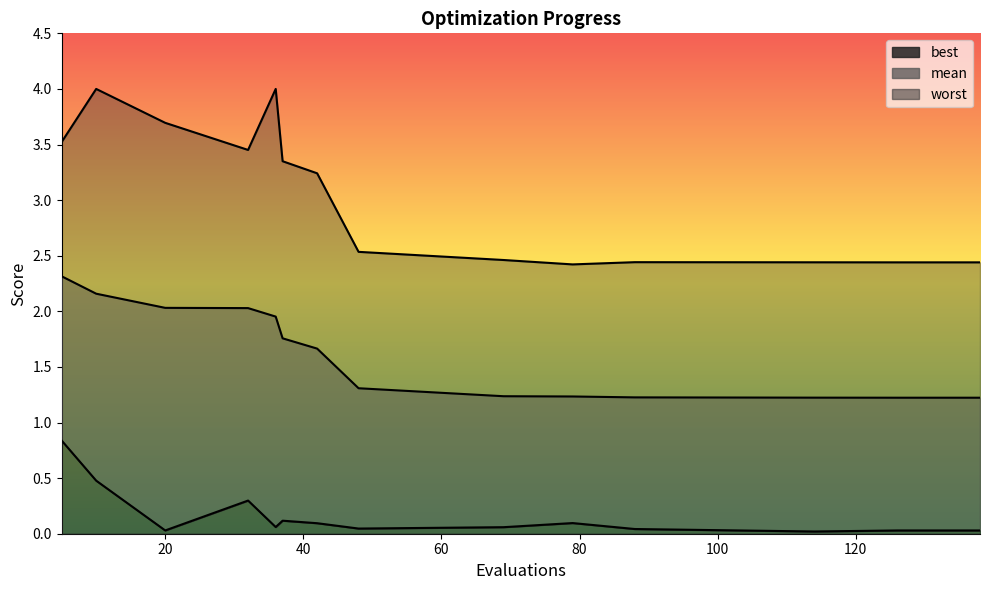

True or false: mean and worst cross at least once.

False